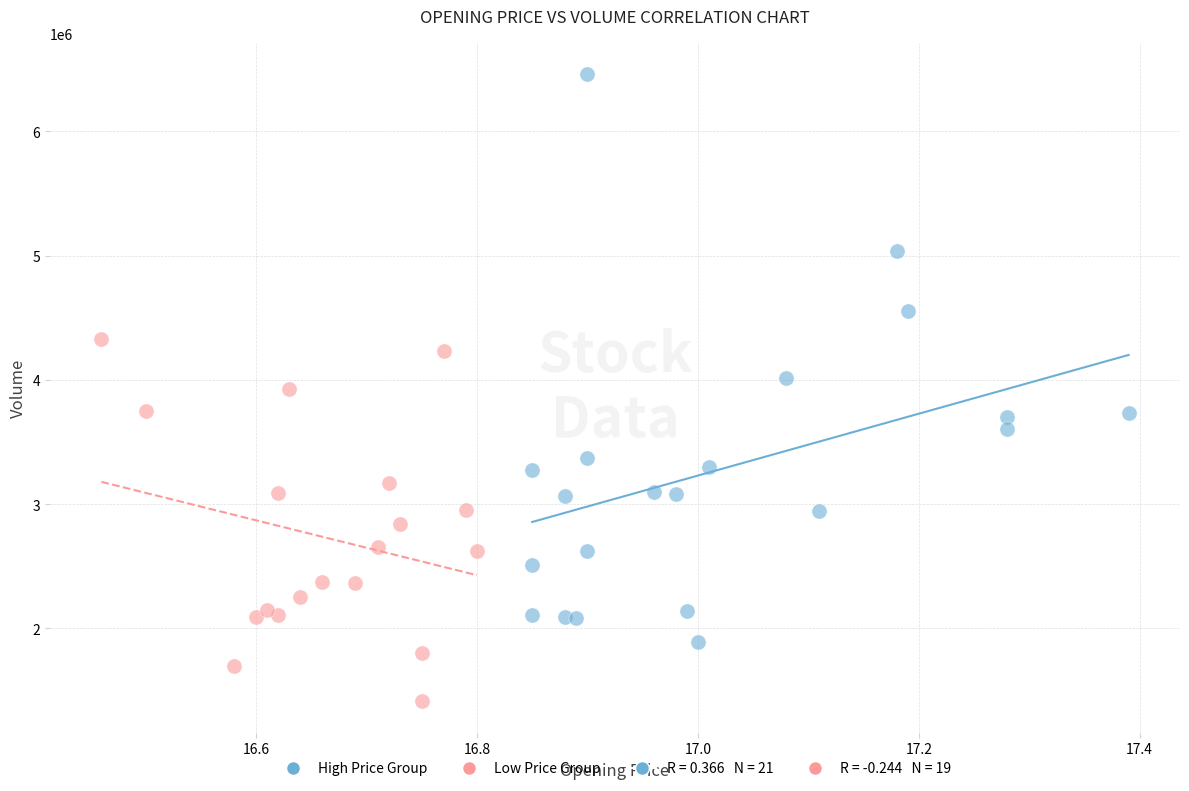

Which series has the widest spread of Y values?

High Price Group